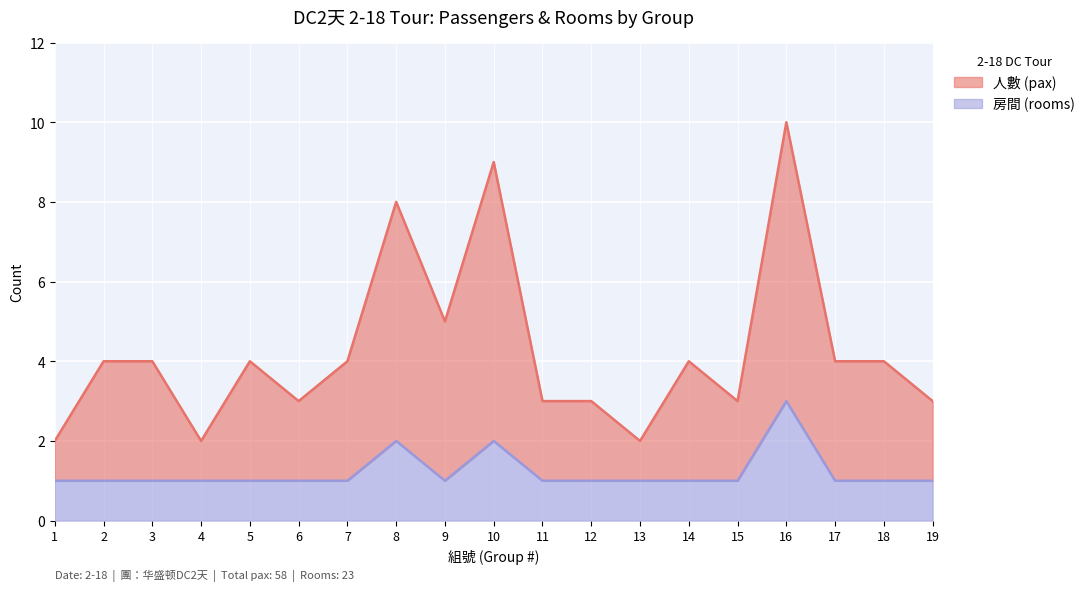

The value of 房間 (rooms) at 10 is 2. True or false?

True